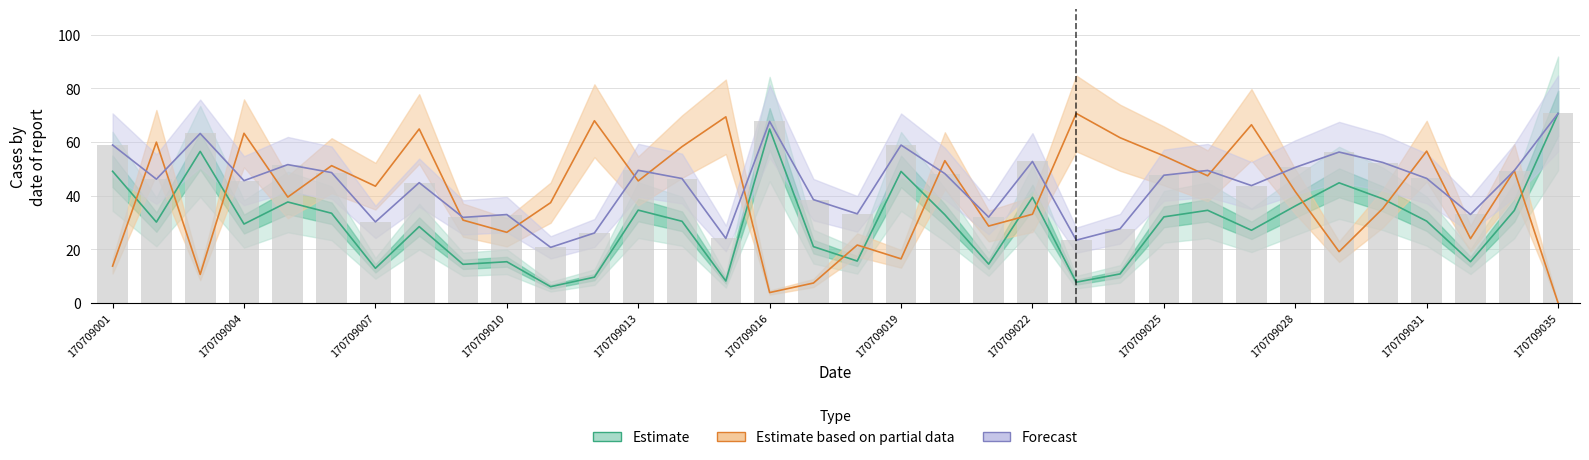

What is the difference between the second highest and minimum values in the Estimate based on partial data (bal) series?

69.4